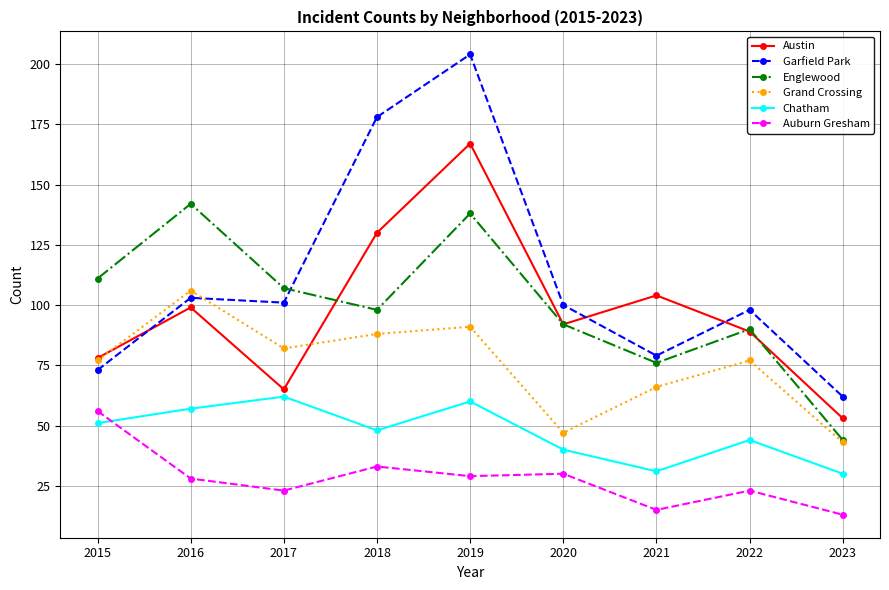

At how many categories does at least one series exceed 86?

8